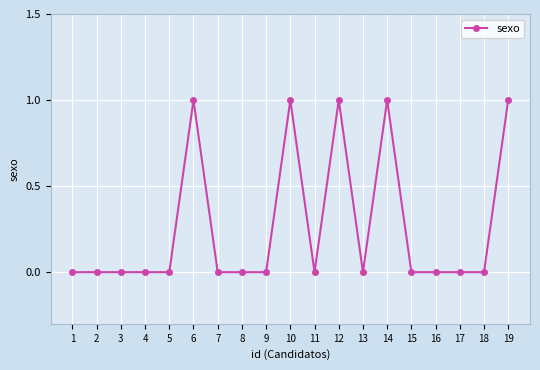

The chart shows a value of -1 at 17. True or false?

False